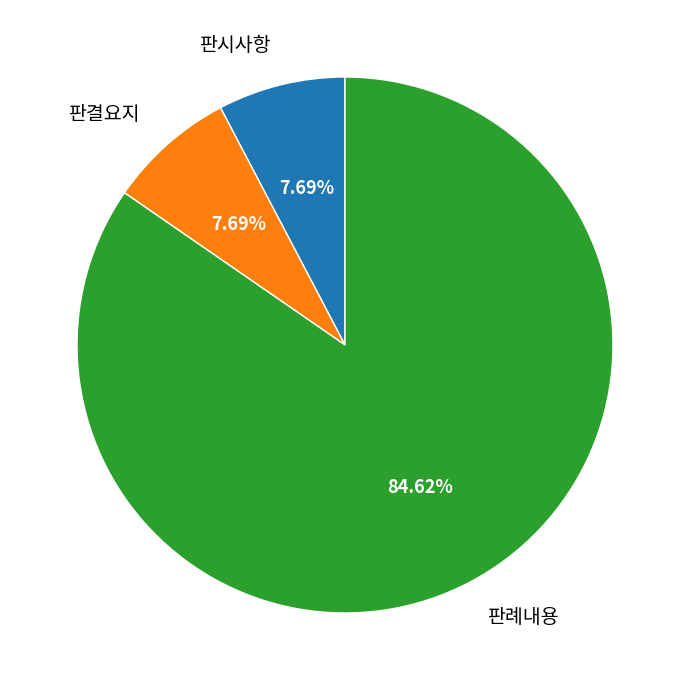

Is there any slice that represents more than half of the pie?

Yes